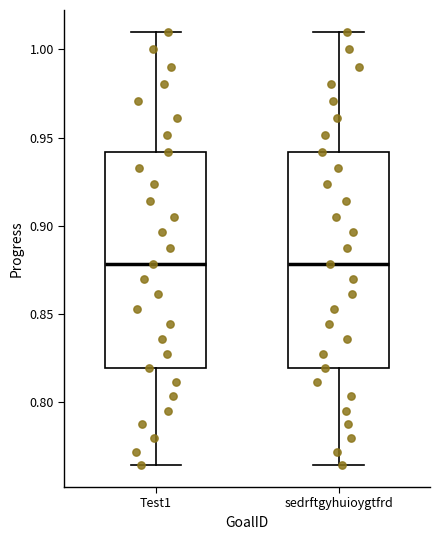

Where does the median line of the box for Test1 sit on the y-axis? The values are not printed on the chart, so give them approximately, as read against the axis.

0.880